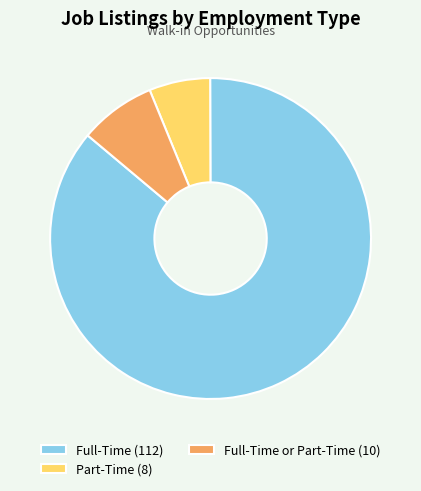

Is the sum of Full-Time or Part-Time (10) and Part-Time (8) greater than half?

No